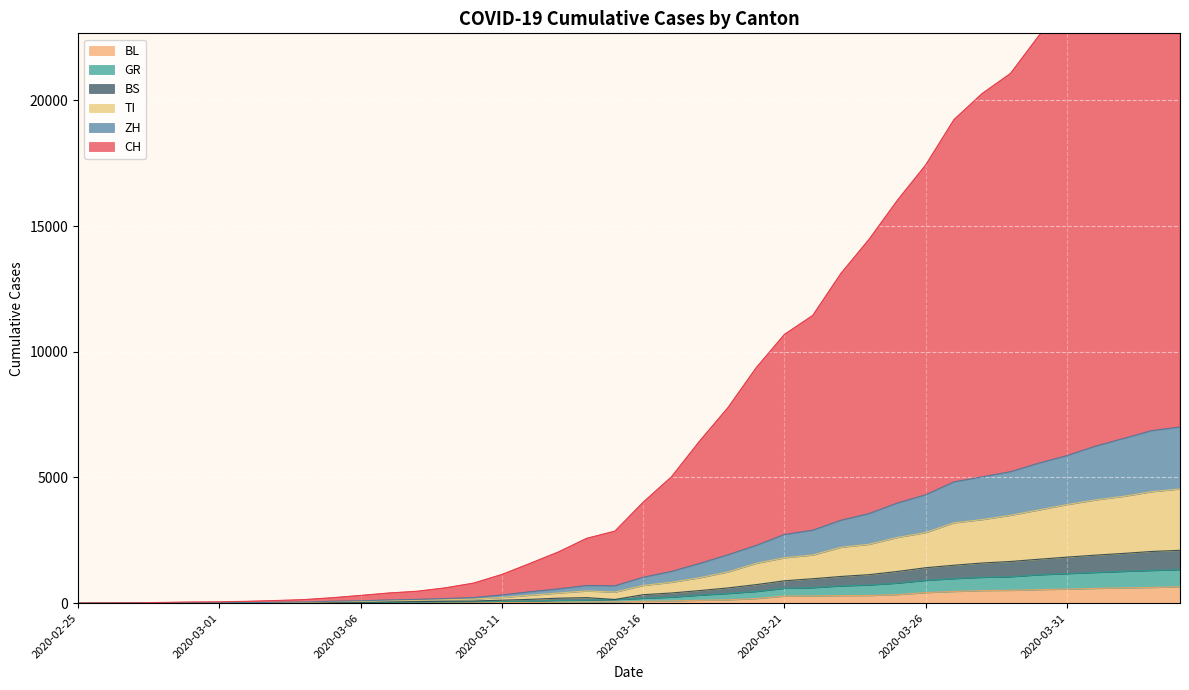

How many data points in BL are above 76?

19